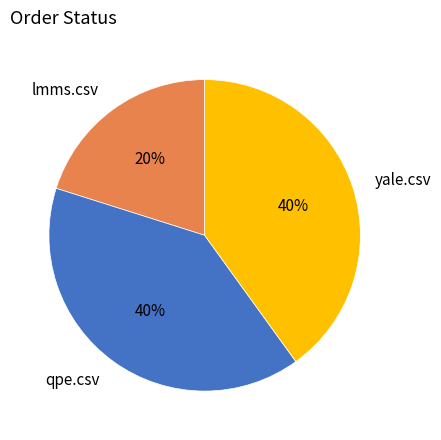

To the nearest percent, what is the combined percentage of qpe.csv and lmms.csv?

60%